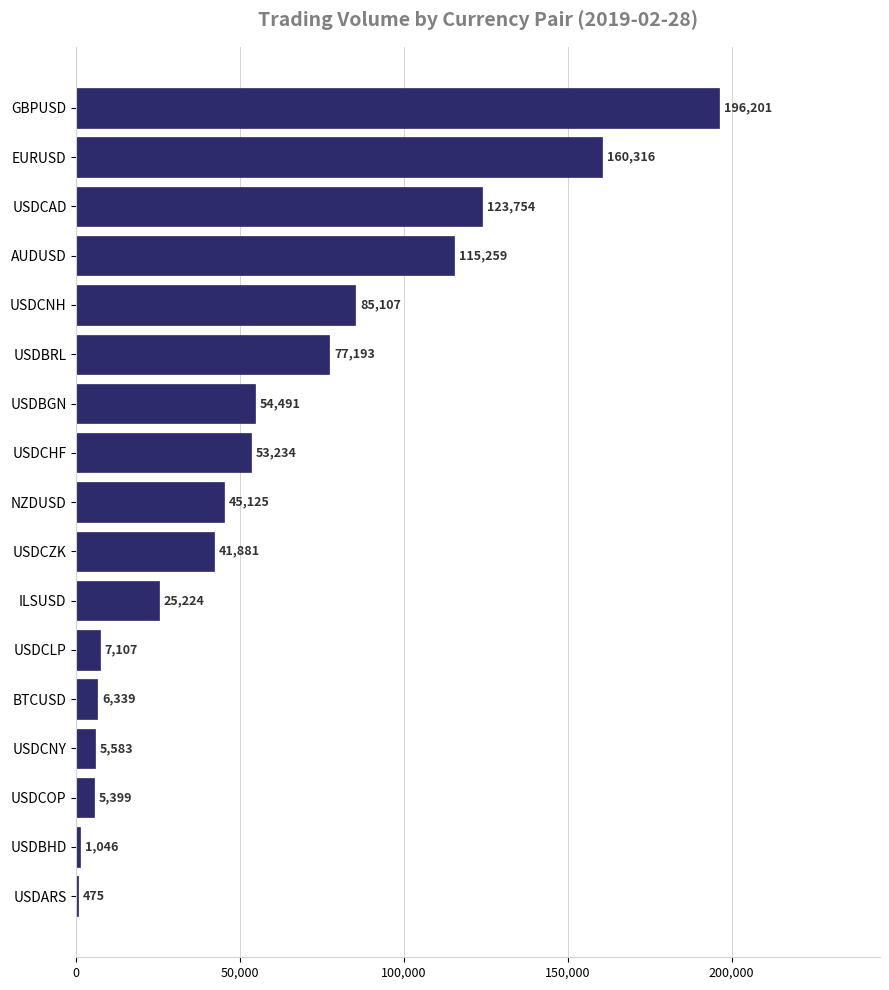

What is the change in value from USDCNY to USDCOP?

-184